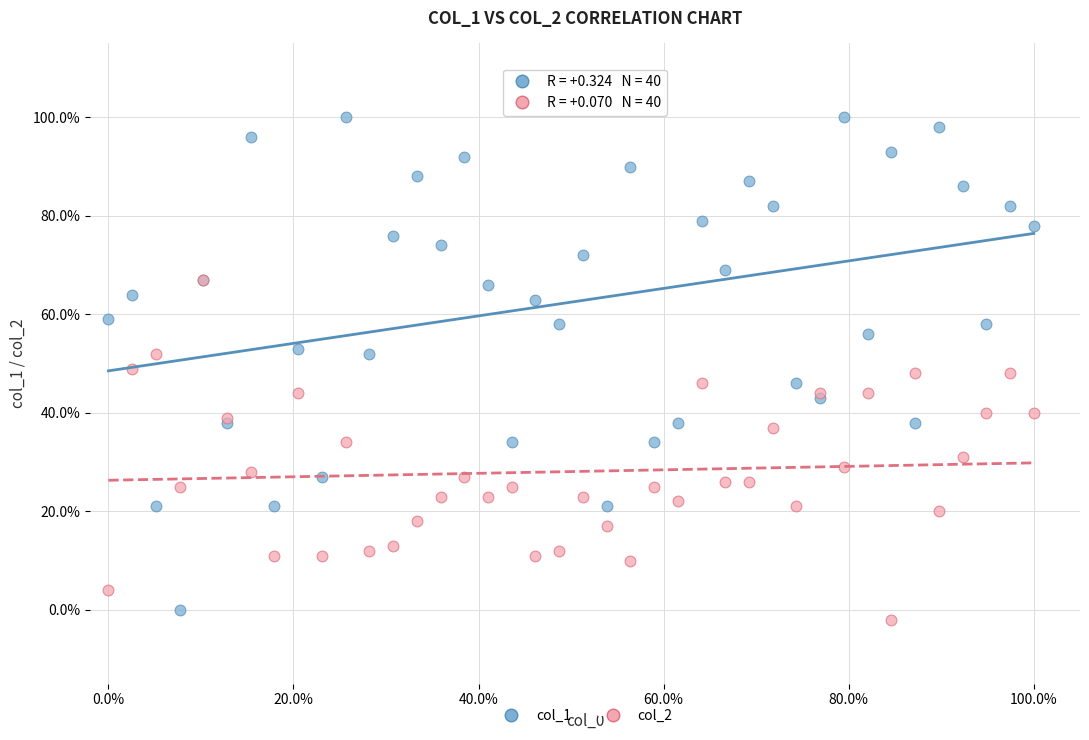

What are all the series names shown in the legend?

col_1, col_2